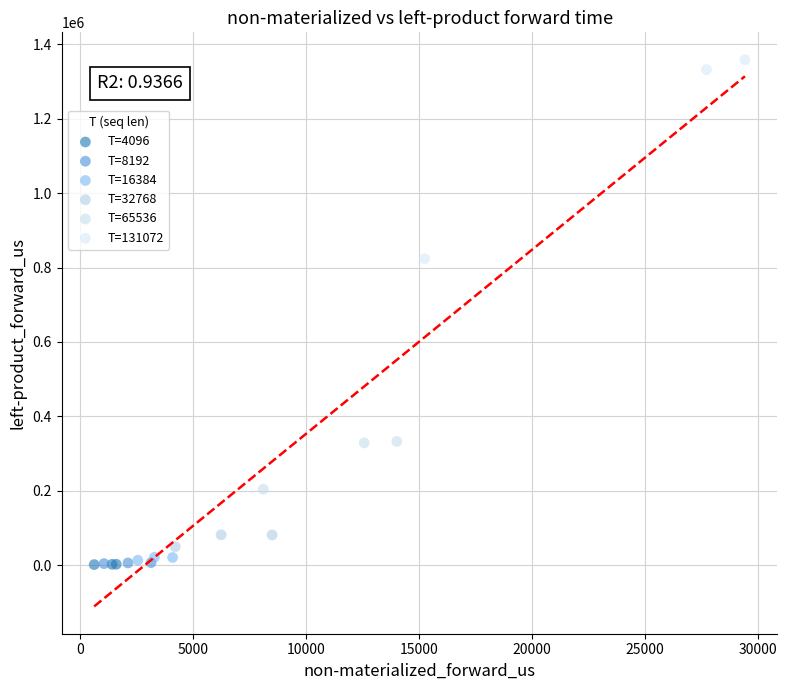

Which series has the largest Y range (max minus min)?

T=131072